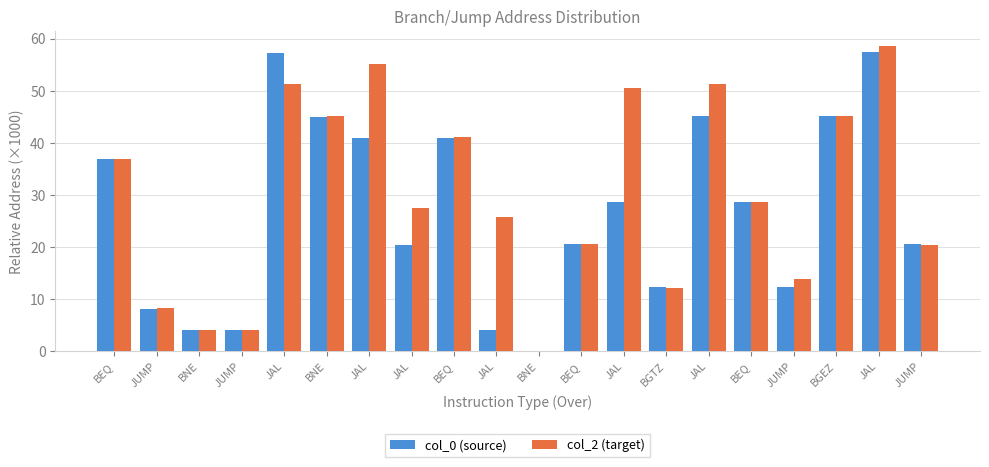

Reading left to right, list all the values displayed in this chart.

col_0 (source): BEQ=36.8	JUMP=8.2	BNE=4.1	JUMP=4.1	JAL=57.3	BNE=45.0	JAL=40.9	JAL=20.5	BEQ=41.0	JAL=4.1	BNE=0.0	BEQ=20.5	JAL=28.7	BGTZ=12.3	JAL=45.1	BEQ=28.7	JUMP=12.3	BGEZ=45.1	JAL=57.4	JUMP=20.5
col_2 (target): BEQ=36.9	JUMP=8.2	BNE=4.0	JUMP=4.1	JAL=51.2	BNE=45.2	JAL=55.1	JAL=27.4	BEQ=41.0	JAL=25.8	BNE=0.0	BEQ=20.5	JAL=50.5	BGTZ=12.1	JAL=51.2	BEQ=28.7	JUMP=13.9	BGEZ=45.2	JAL=58.5	JUMP=20.5